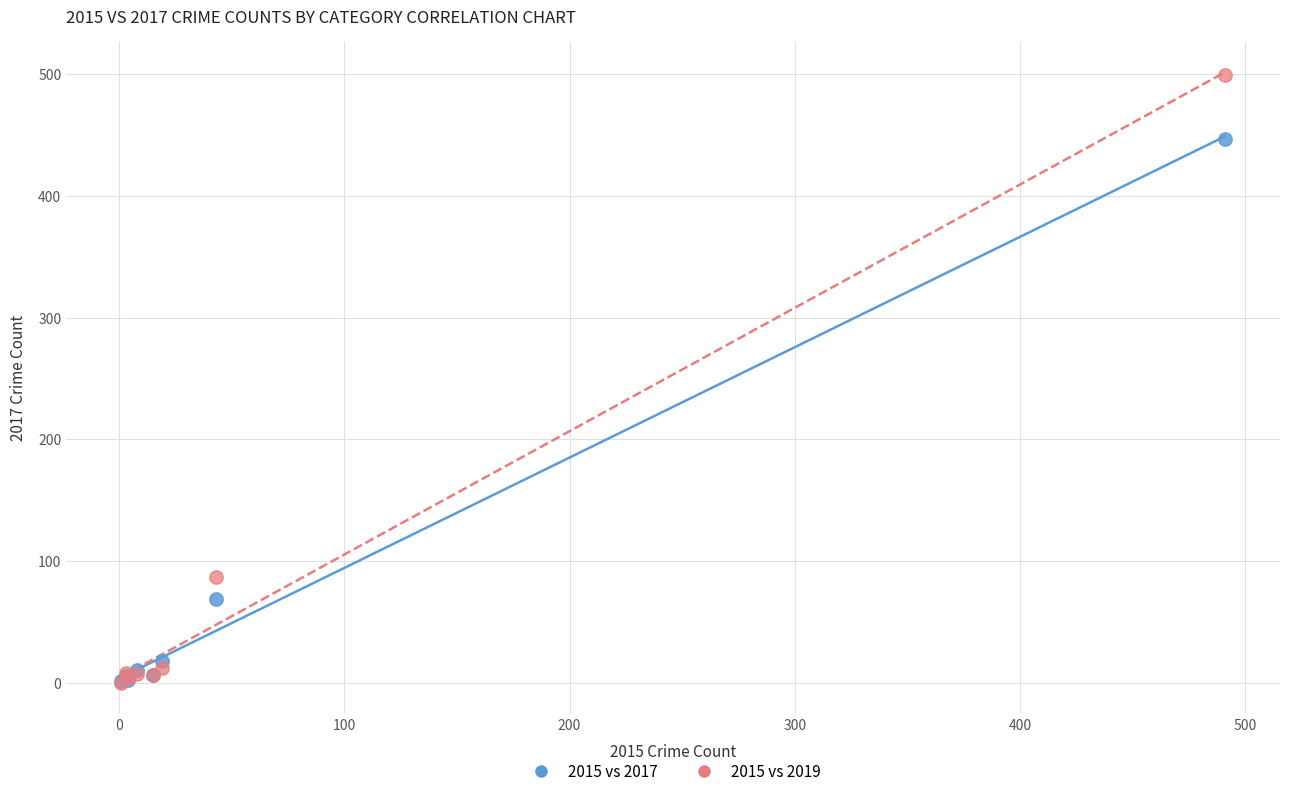

In the 2015 vs 2017 series, what Y value is closest to 224?

69